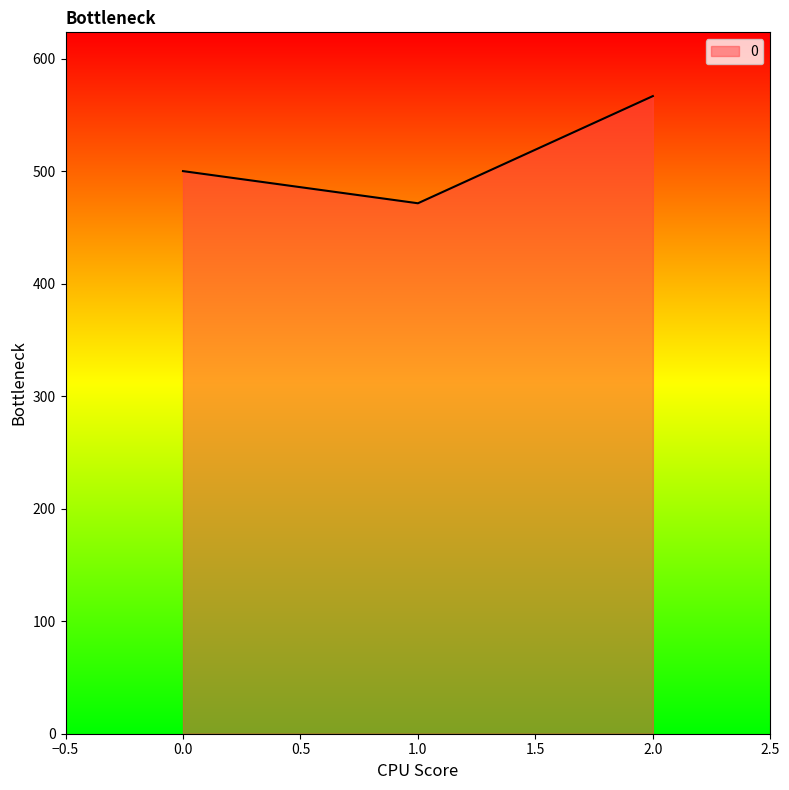

What is the difference between the values at 0.0 and 1.0?

28.6